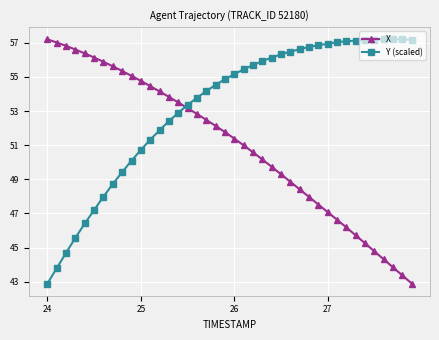

What is the value of the X point at the 24th from the left?

50.2